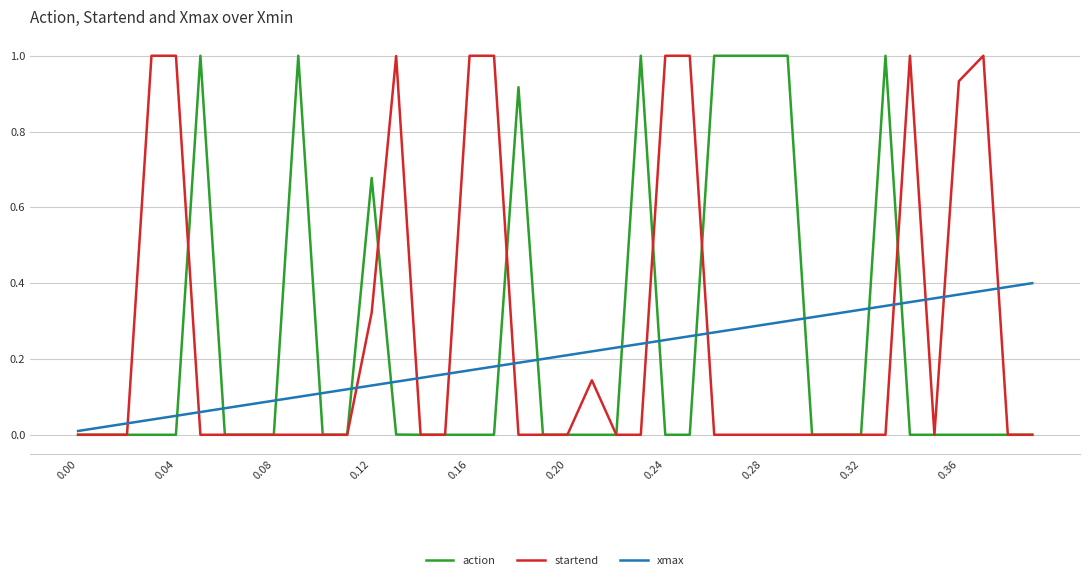

True or false: xmax has a value of 0.3 at 0.20.

False